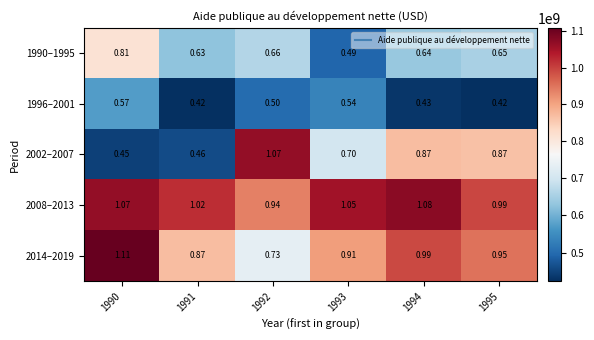

Is the value of 2014–2019 at 1992 greater than the value of 2008–2013 at 1994?

No